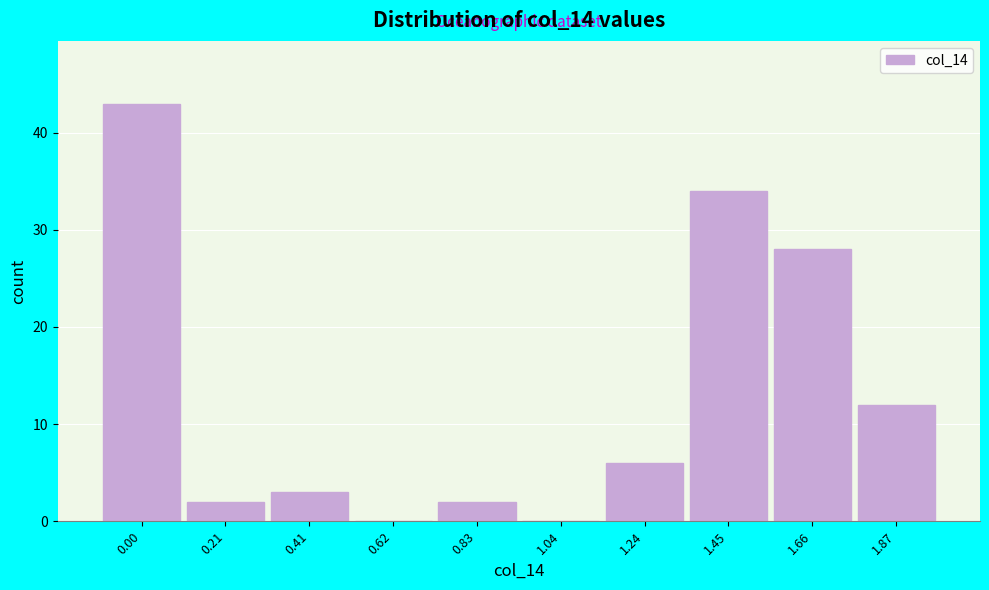

Reading left to right, what are all the values shown in this chart?

0.00=43	0.21=2	0.41=3	0.62=0	0.83=2	1.04=0	1.24=6	1.45=34	1.66=28	1.87=12